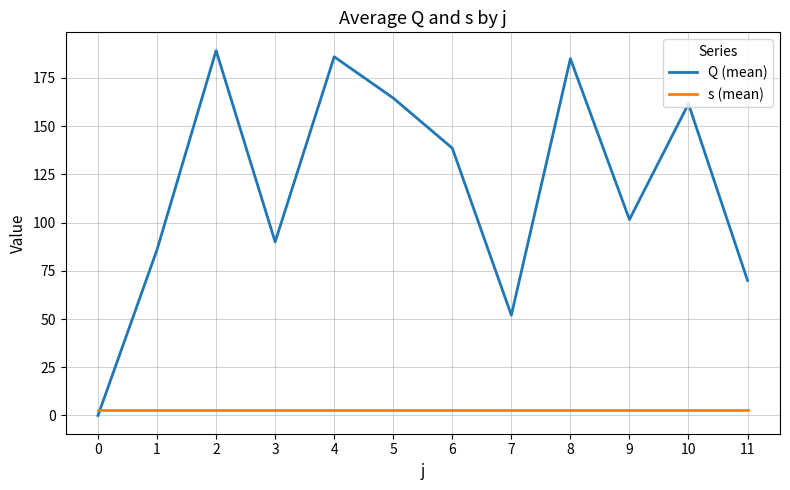

How many values in the Q (mean) series are below 138?

6